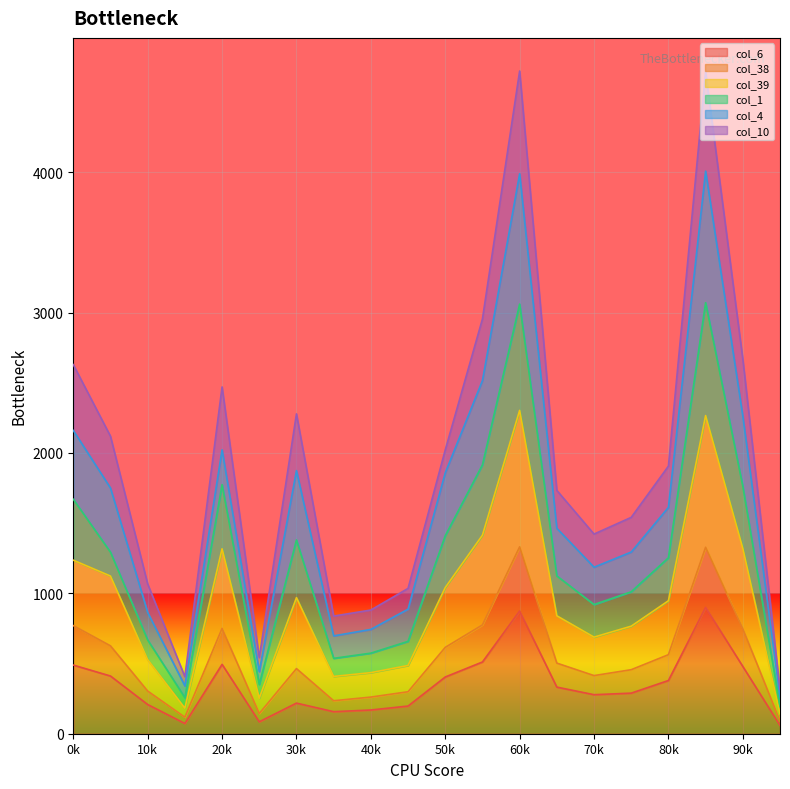

At which category does col_39 reach its first local valley?

3